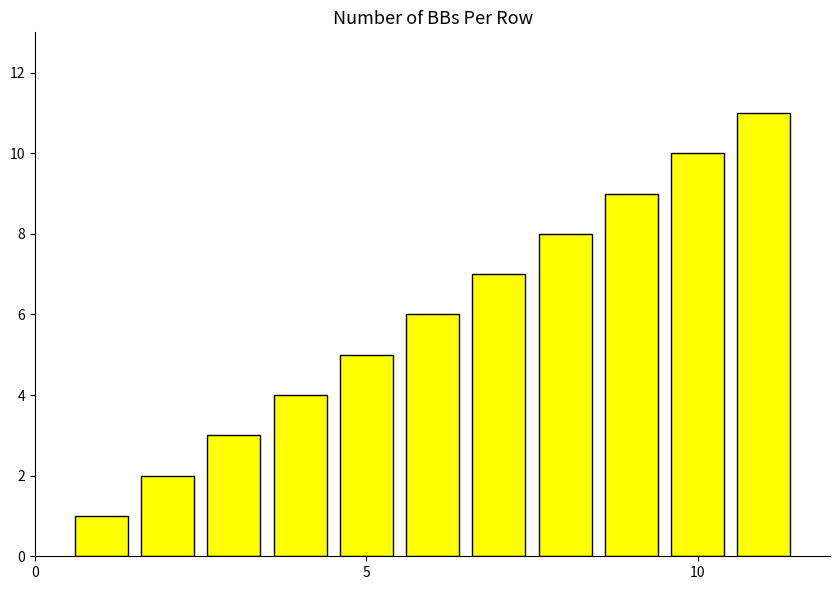

What is the greatest value displayed?

11